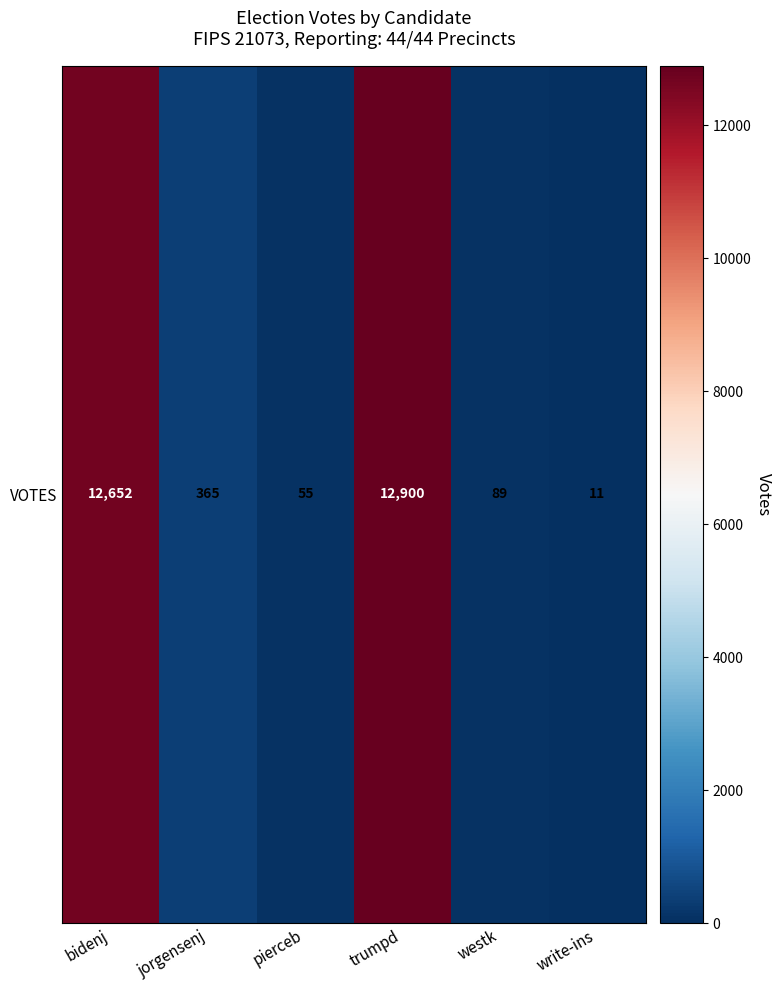

What is the minimum value shown in the chart?

11